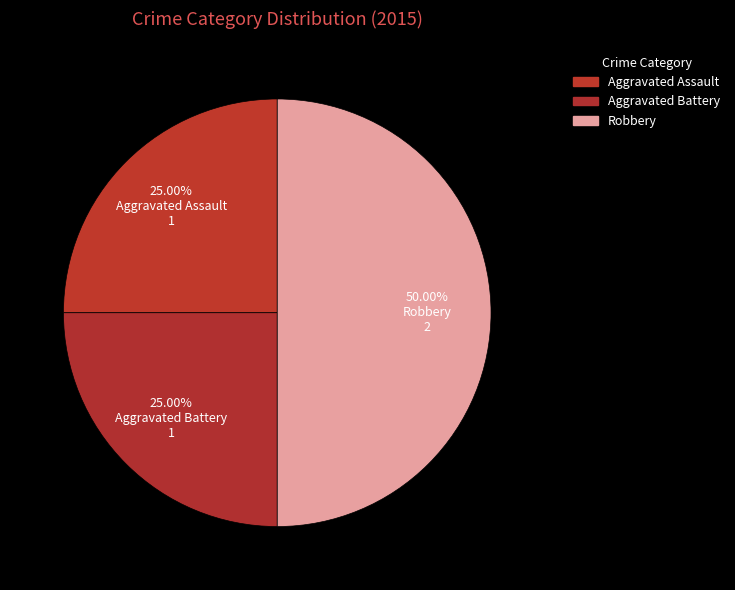

Rank the categories by value from lowest to highest.

Aggravated Assault, Aggravated Battery, Robbery